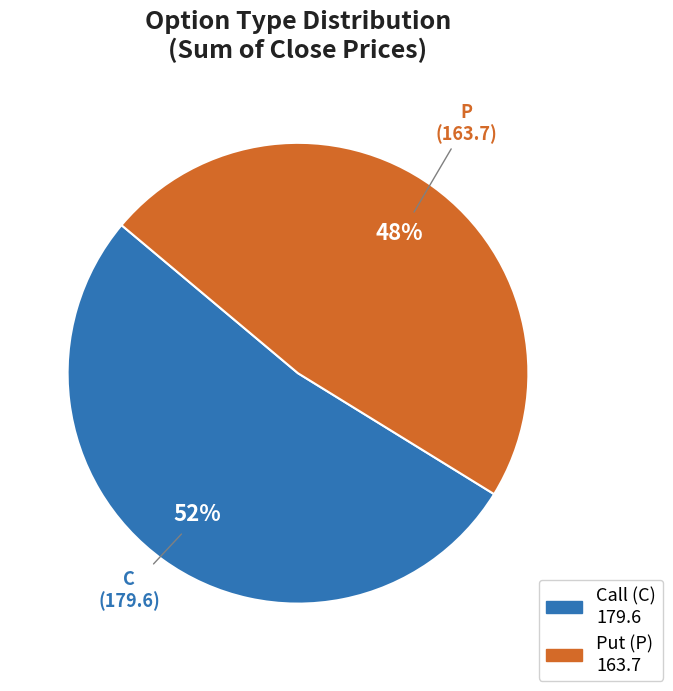

To the nearest percent, what is the average slice percentage?

50%